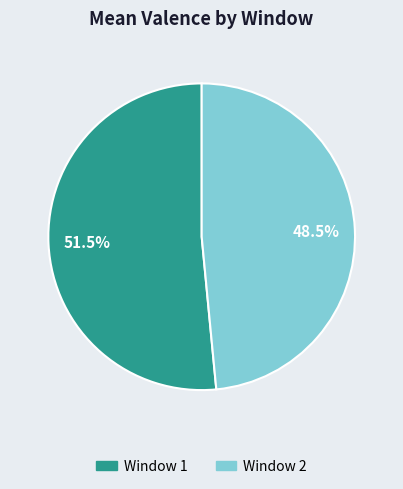

How many segments does this pie chart have?

2